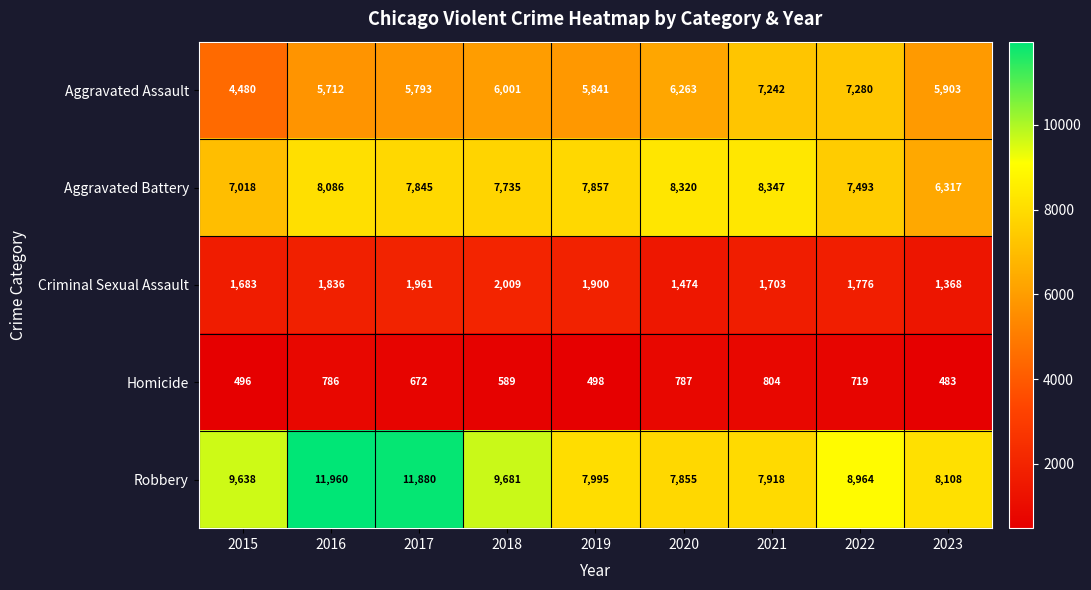

Where is Robbery nearest to the value 9907?

2018